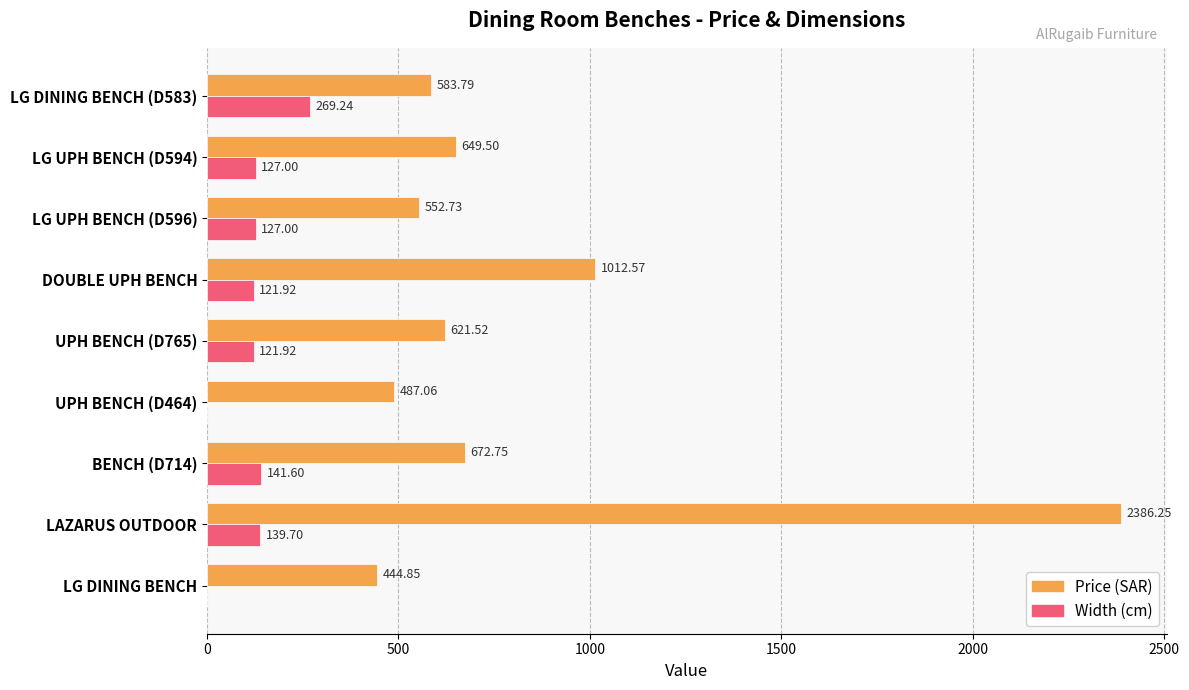

At which category is the sum across all series the highest?

LAZARUS OUTDOOR